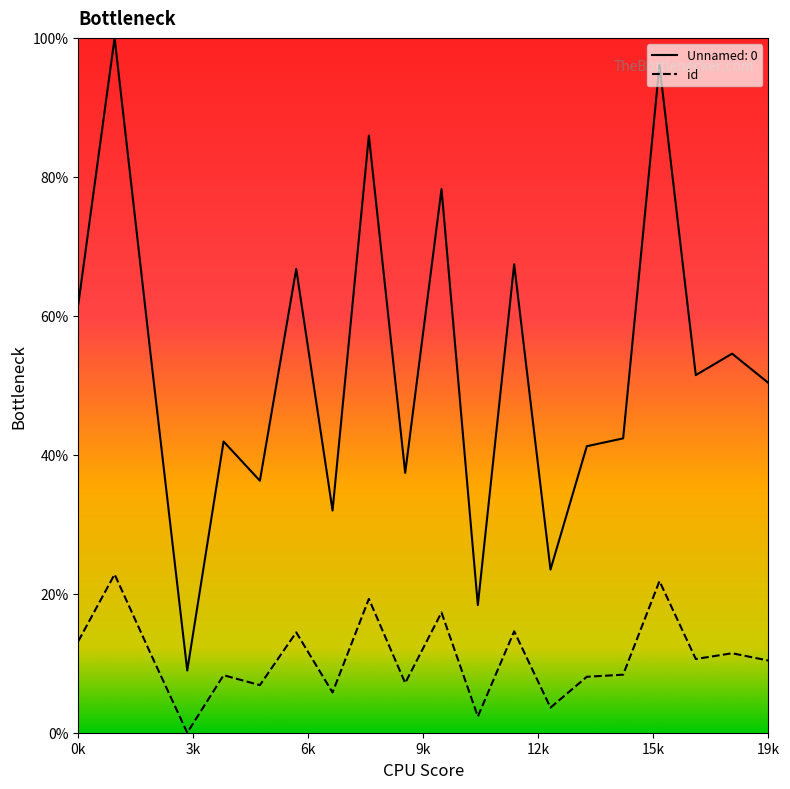

Which series has the widest spread of values?

Unnamed: 0